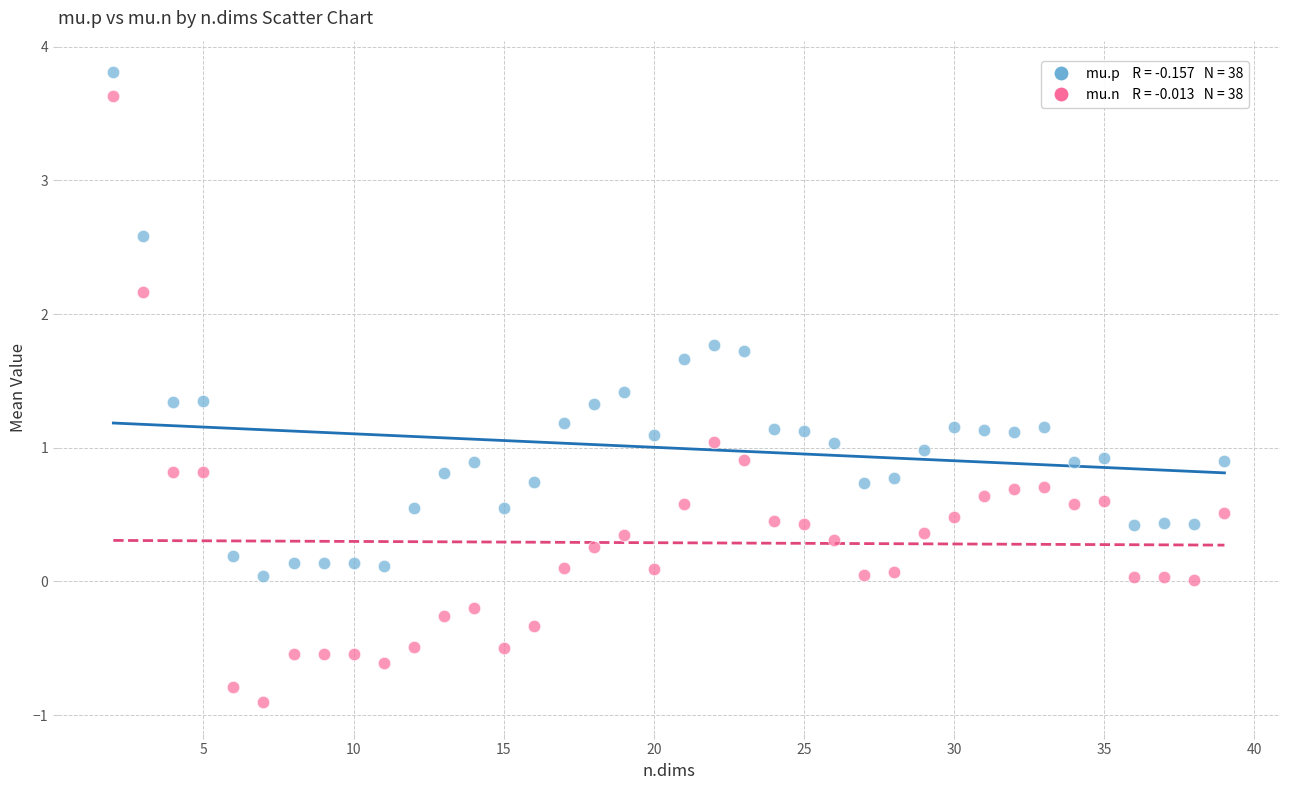

Across all data points, what is the range of Y values (max minus min)?

4.7